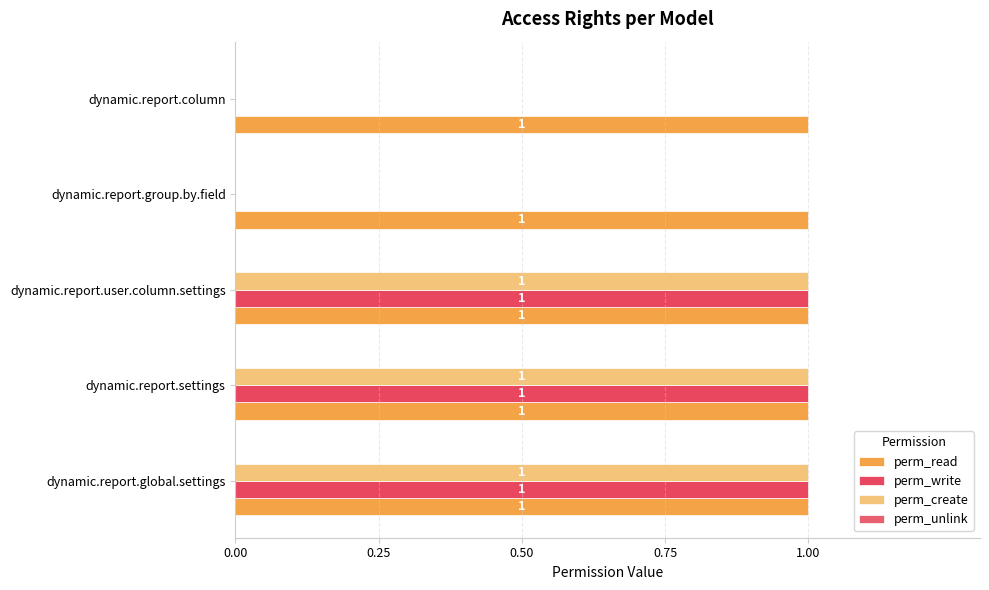

Which series has the largest total across all categories?

perm_read